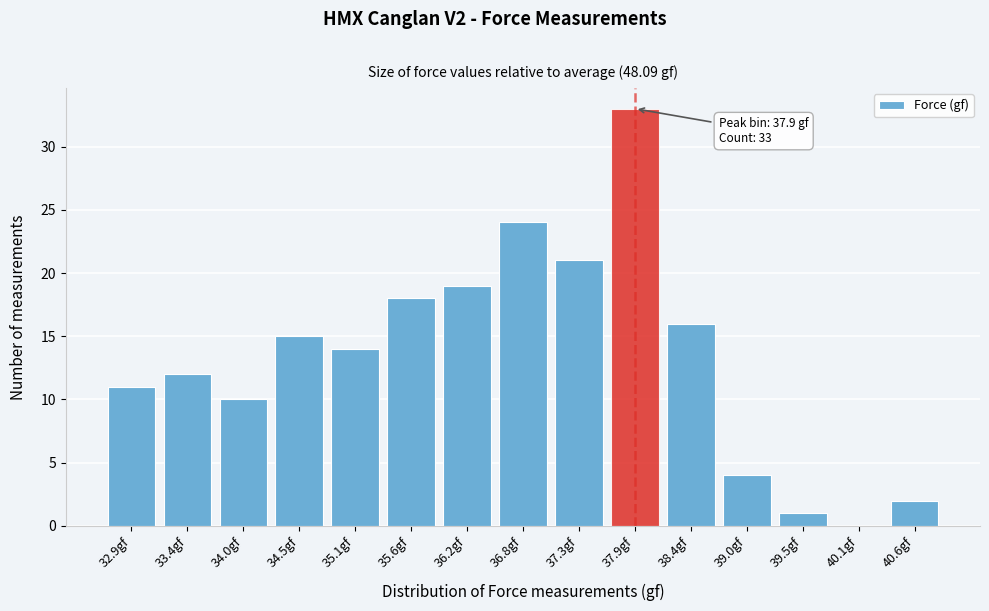

Over which range of the x-axis is the bar tallest?

37.6 to 38.1